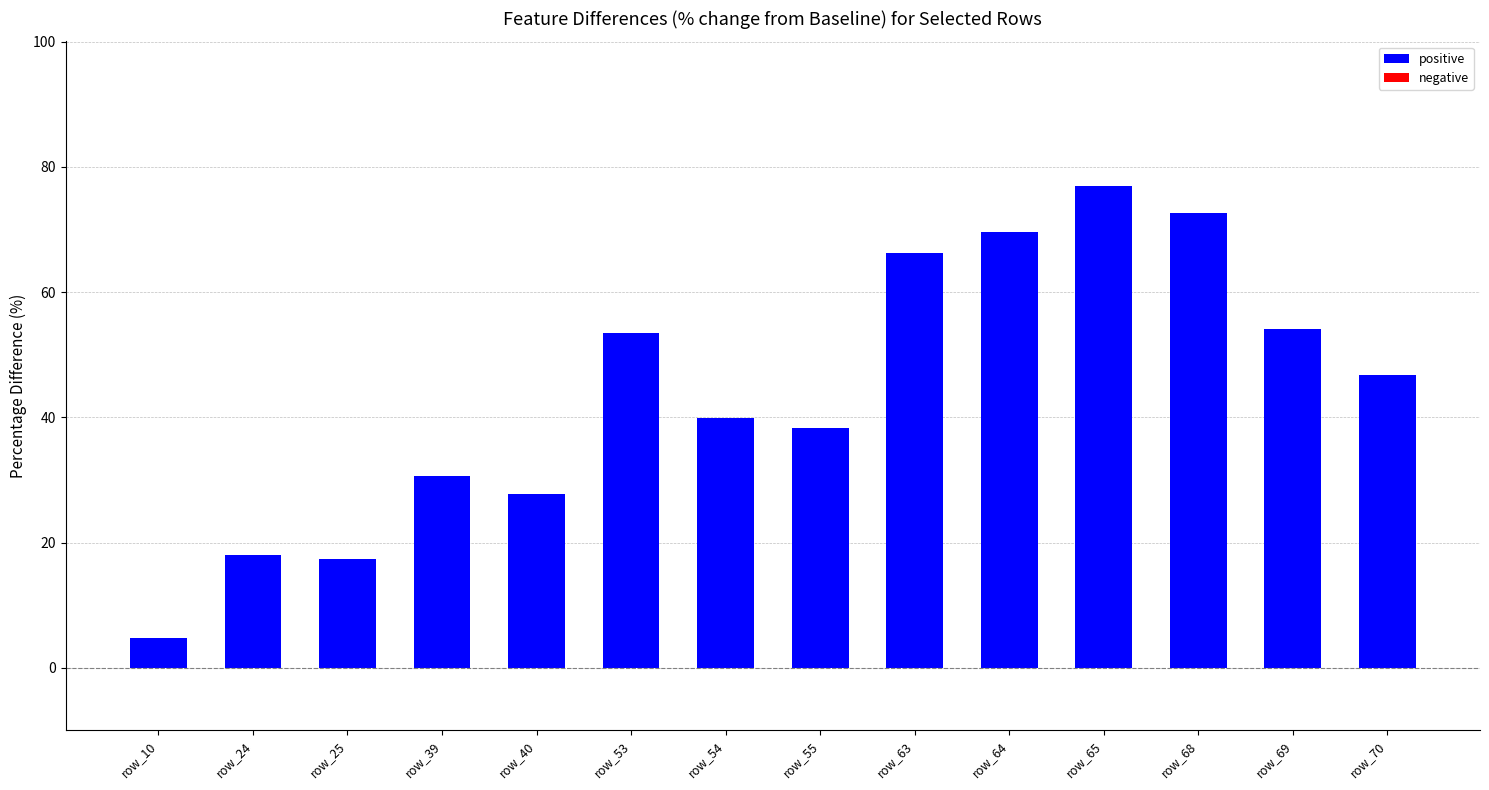

True or false: the data shows 246 at row_40.

False